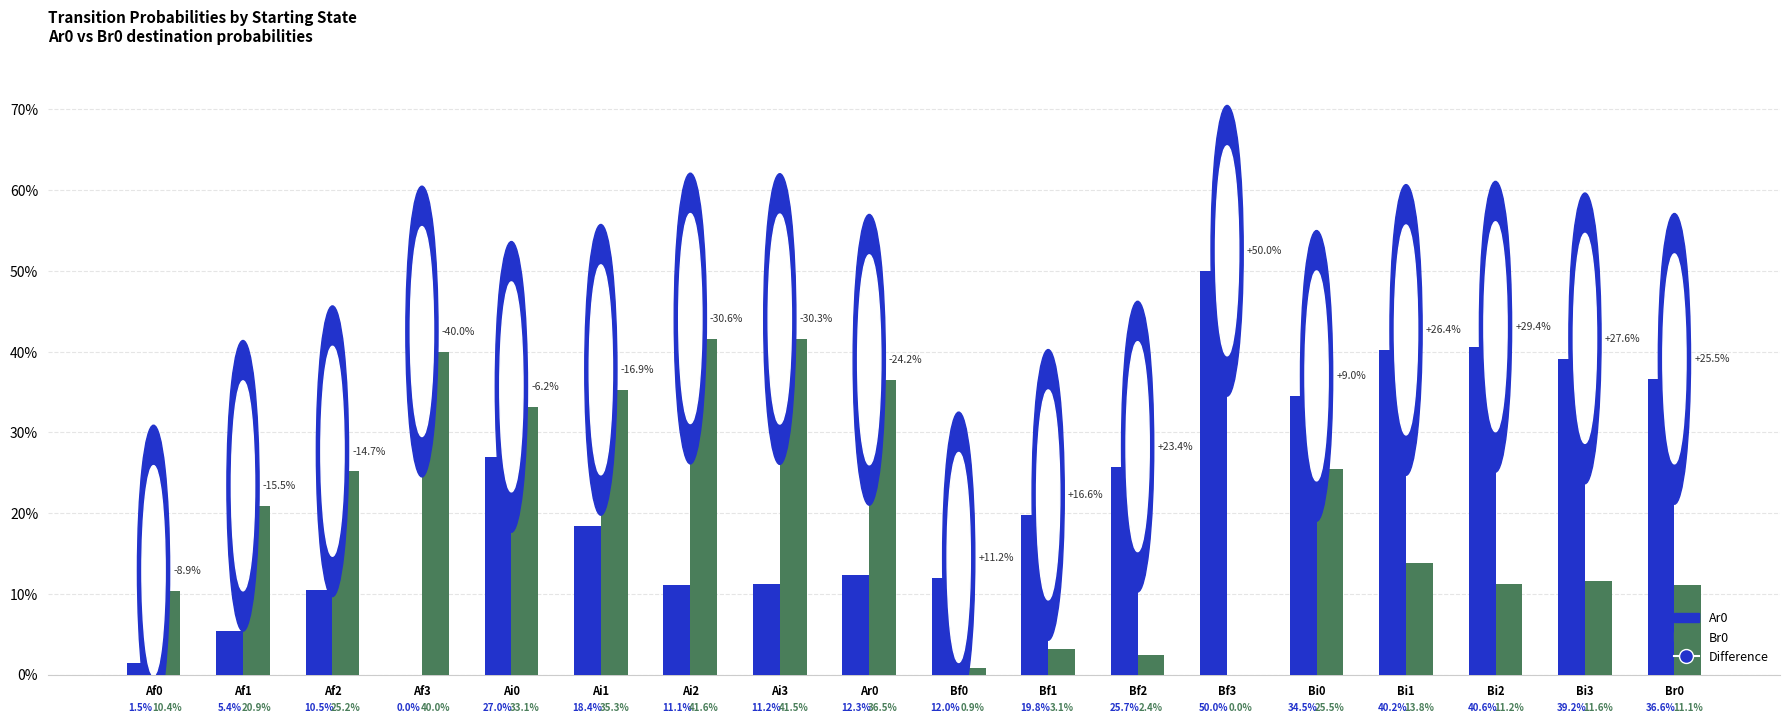

Reading left to right, transcribe all the data shown in this chart.

Ar0: Af0=0.0	Af1=0.1	Af2=0.1	Af3=0.0	Ai0=0.3	Ai1=0.2	Ai2=0.1	Ai3=0.1	Ar0=0.1	Bf0=0.1	Bf1=0.2	Bf2=0.3	Bf3=0.5	Bi0=0.3	Bi1=0.4	Bi2=0.4	Bi3=0.4	Br0=0.4
Br0: Af0=0.1	Af1=0.2	Af2=0.3	Af3=0.4	Ai0=0.3	Ai1=0.4	Ai2=0.4	Ai3=0.4	Ar0=0.4	Bf0=0.0	Bf1=0.0	Bf2=0.0	Bf3=0.0	Bi0=0.3	Bi1=0.1	Bi2=0.1	Bi3=0.1	Br0=0.1